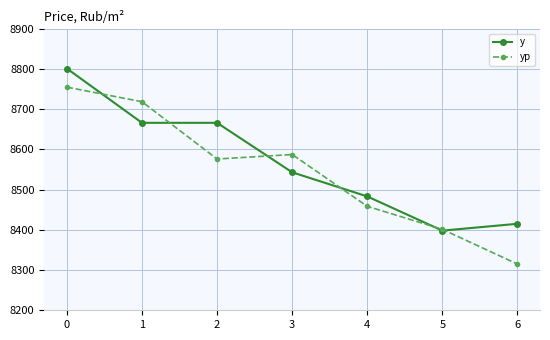

Where is y nearest to the value 8599?

3